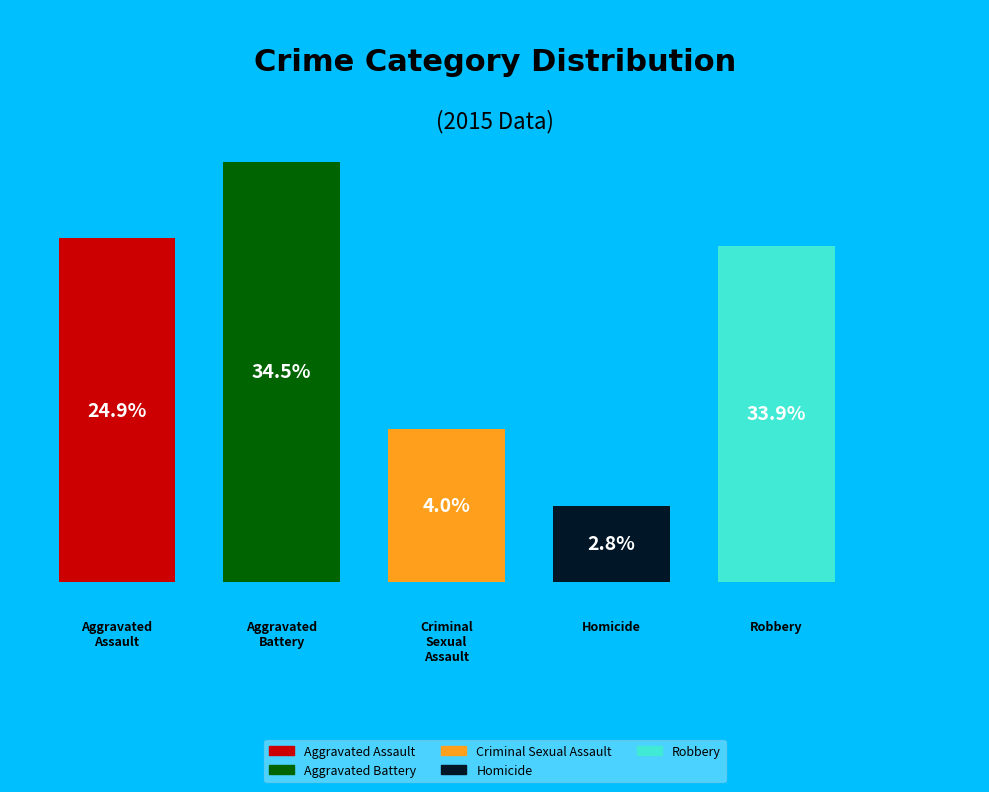

How many segments does this pie chart have?

5